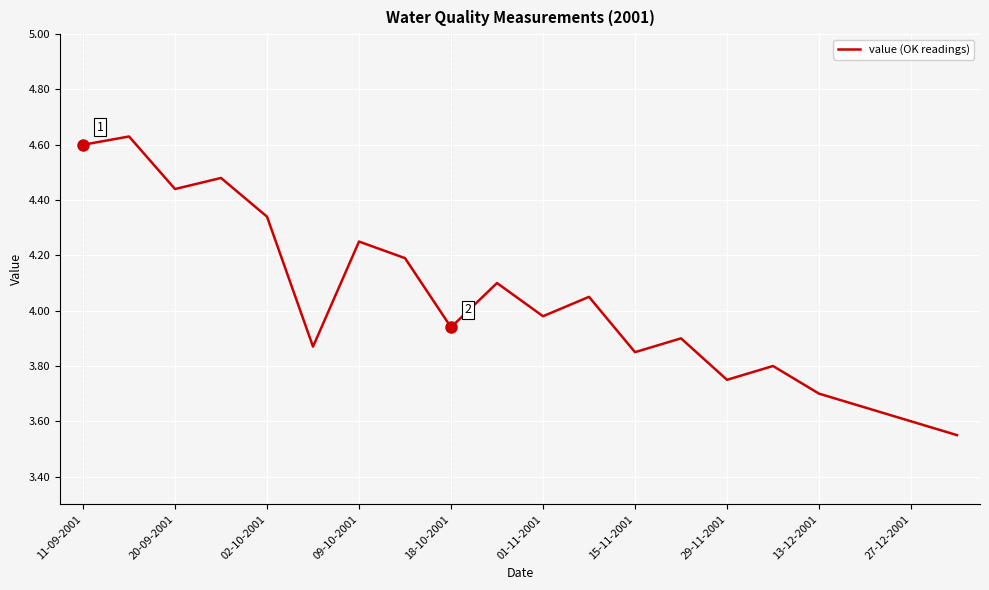

What is the difference between the maximum and minimum values?

1.1